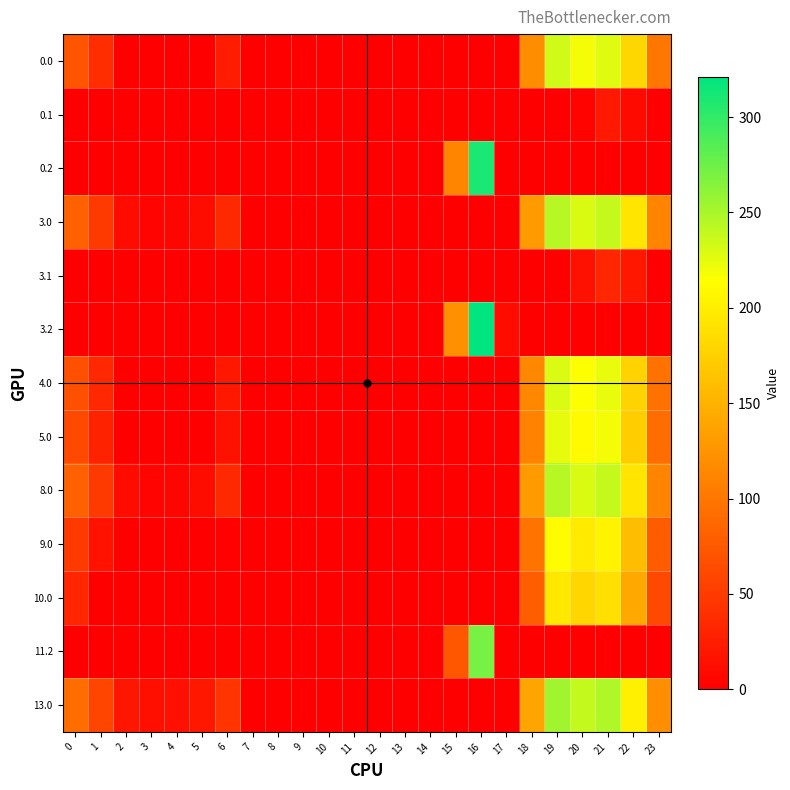

Reading left to right, transcribe all the data shown in this chart.

0.0: 0=71.0	1=38.5	2=0.0	3=0.0	4=0.0	5=0.0	6=24.0	7=0.0	8=0.0	9=0.0	10=0.0	11=0.0	12=0.0	13=0.0	14=0.0	15=0.0	16=0.0	17=0.0	18=118.6	19=233.5	20=218.9	21=227.4	22=181.3	23=100.3
0.1: 0=0.0	1=0.0	2=0.0	3=0.0	4=0.0	5=0.0	6=0.0	7=0.0	8=0.0	9=0.0	10=0.0	11=0.0	12=0.0	13=0.0	14=0.0	15=0.0	16=0.0	17=0.0	18=0.0	19=0.0	20=3.5	21=21.4	22=8.9	23=0.0
0.2: 0=0.0	1=0.0	2=0.0	3=0.0	4=0.0	5=0.0	6=0.0	7=0.0	8=0.0	9=0.0	10=0.0	11=0.0	12=0.0	13=0.0	14=0.0	15=111.2	16=310.2	17=0.0	18=0.0	19=0.0	20=0.0	21=0.0	22=0.0	23=0.0
3.0: 0=82.0	1=49.5	2=10.3	3=4.4	4=4.9	5=10.8	6=35.0	7=0.0	8=0.0	9=0.0	10=0.0	11=0.0	12=0.0	13=0.0	14=0.0	15=0.0	16=0.0	17=0.0	18=129.6	19=244.5	20=229.9	21=238.4	22=192.3	23=111.3
3.1: 0=0.0	1=0.0	2=0.0	3=0.0	4=0.0	5=0.0	6=0.0	7=0.0	8=0.0	9=0.0	10=0.0	11=0.0	12=0.0	13=0.0	14=0.0	15=0.0	16=0.0	17=0.0	18=0.0	19=0.0	20=14.5	21=32.4	22=19.9	23=0.0
3.2: 0=0.0	1=0.0	2=0.0	3=0.0	4=0.0	5=0.0	6=0.0	7=0.0	8=0.0	9=0.0	10=0.0	11=0.0	12=0.0	13=0.0	14=0.0	15=122.2	16=321.2	17=9.5	18=0.0	19=0.0	20=0.0	21=0.0	22=0.0	23=0.0
4.0: 0=67.0	1=34.5	2=0.0	3=0.0	4=0.0	5=0.0	6=20.0	7=0.0	8=0.0	9=0.0	10=0.0	11=0.0	12=0.0	13=0.0	14=0.0	15=0.0	16=0.0	17=0.0	18=114.6	19=229.5	20=214.9	21=223.4	22=177.3	23=96.3
5.0: 0=62.0	1=29.5	2=0.0	3=0.0	4=0.0	5=0.0	6=15.0	7=0.0	8=0.0	9=0.0	10=0.0	11=0.0	12=0.0	13=0.0	14=0.0	15=0.0	16=0.0	17=0.0	18=109.6	19=224.5	20=209.9	21=218.4	22=172.3	23=91.3
8.0: 0=82.0	1=49.5	2=10.3	3=4.4	4=4.9	5=10.8	6=35.0	7=0.0	8=0.0	9=0.0	10=0.0	11=0.0	12=0.0	13=0.0	14=0.0	15=0.0	16=0.0	17=0.0	18=129.6	19=244.5	20=229.9	21=238.4	22=192.3	23=111.3
9.0: 0=49.0	1=16.5	2=0.0	3=0.0	4=0.0	5=0.0	6=2.0	7=0.0	8=0.0	9=0.0	10=0.0	11=0.0	12=0.0	13=0.0	14=0.0	15=0.0	16=0.0	17=0.0	18=96.6	19=211.5	20=196.9	21=205.4	22=159.3	23=78.3
10.0: 0=32.0	1=0.0	2=0.0	3=0.0	4=0.0	5=0.0	6=0.0	7=0.0	8=0.0	9=0.0	10=0.0	11=0.0	12=0.0	13=0.0	14=0.0	15=0.0	16=0.0	17=0.0	18=79.6	19=194.5	20=179.9	21=188.4	22=142.3	23=61.3
11.2: 0=0.0	1=0.0	2=0.0	3=0.0	4=0.0	5=0.0	6=0.0	7=0.0	8=0.0	9=0.0	10=0.0	11=0.0	12=0.0	13=0.0	14=0.0	15=72.2	16=271.2	17=0.0	18=0.0	19=0.0	20=0.0	21=0.0	22=0.0	23=0.0
13.0: 0=91.0	1=58.5	2=19.3	3=13.4	4=13.9	5=19.8	6=44.0	7=0.0	8=0.0	9=0.0	10=0.0	11=0.0	12=0.0	13=0.0	14=0.0	15=0.0	16=0.0	17=0.0	18=138.6	19=253.5	20=238.9	21=247.4	22=201.3	23=120.3